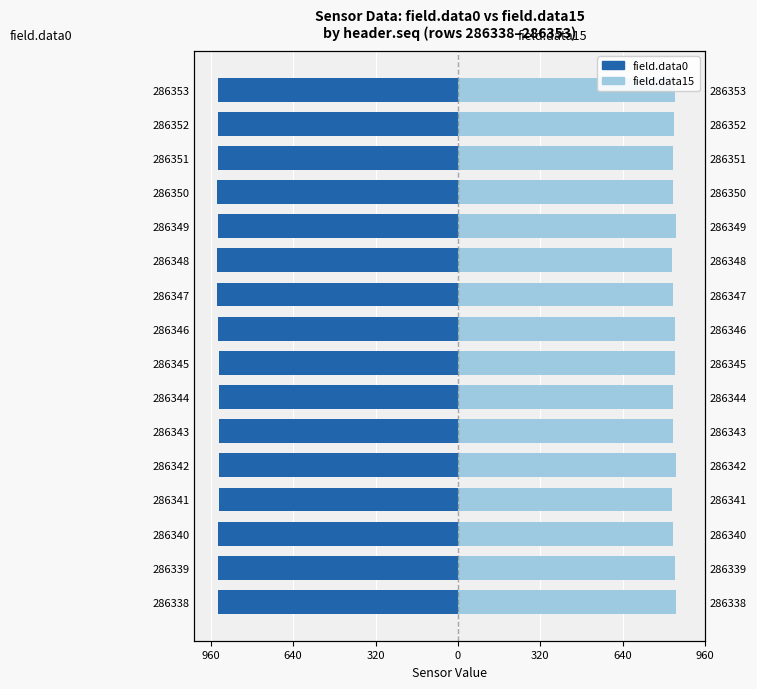

The value of field.data0 at 286339 is -931. True or false?

True